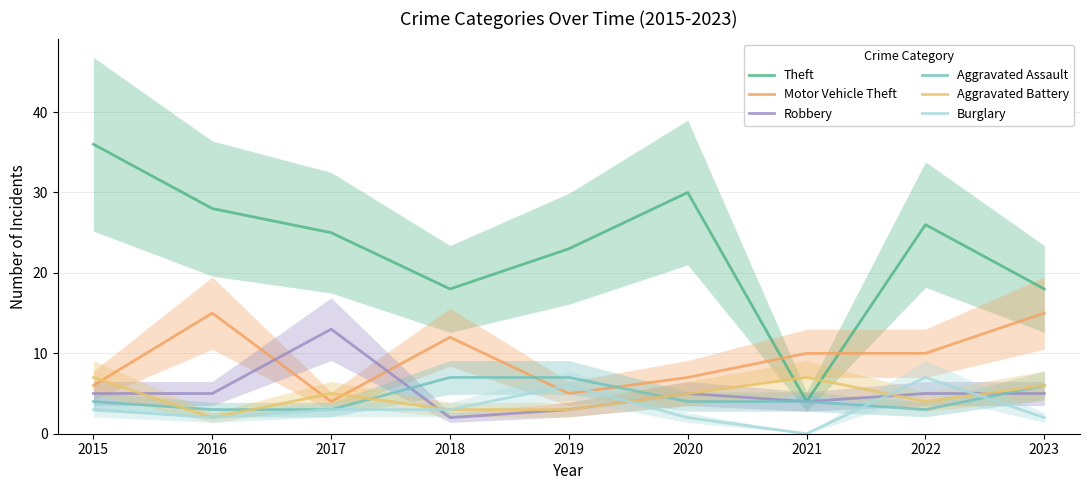

True or false: Theft and Aggravated Assault cross at least once.

False